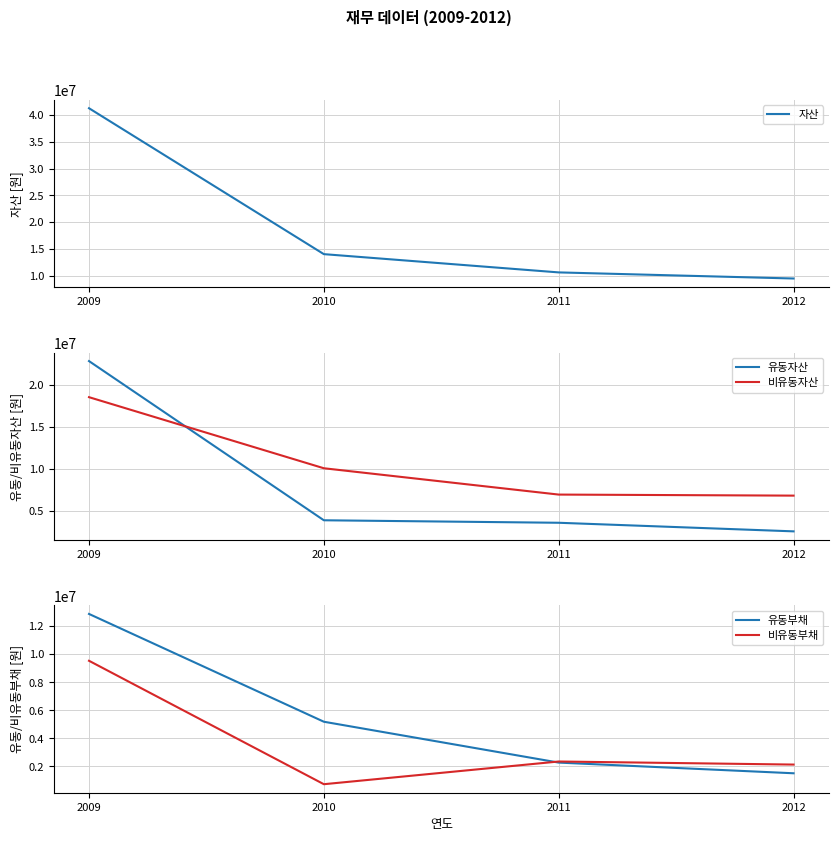

Read the 자산 value at 2010.

14001084